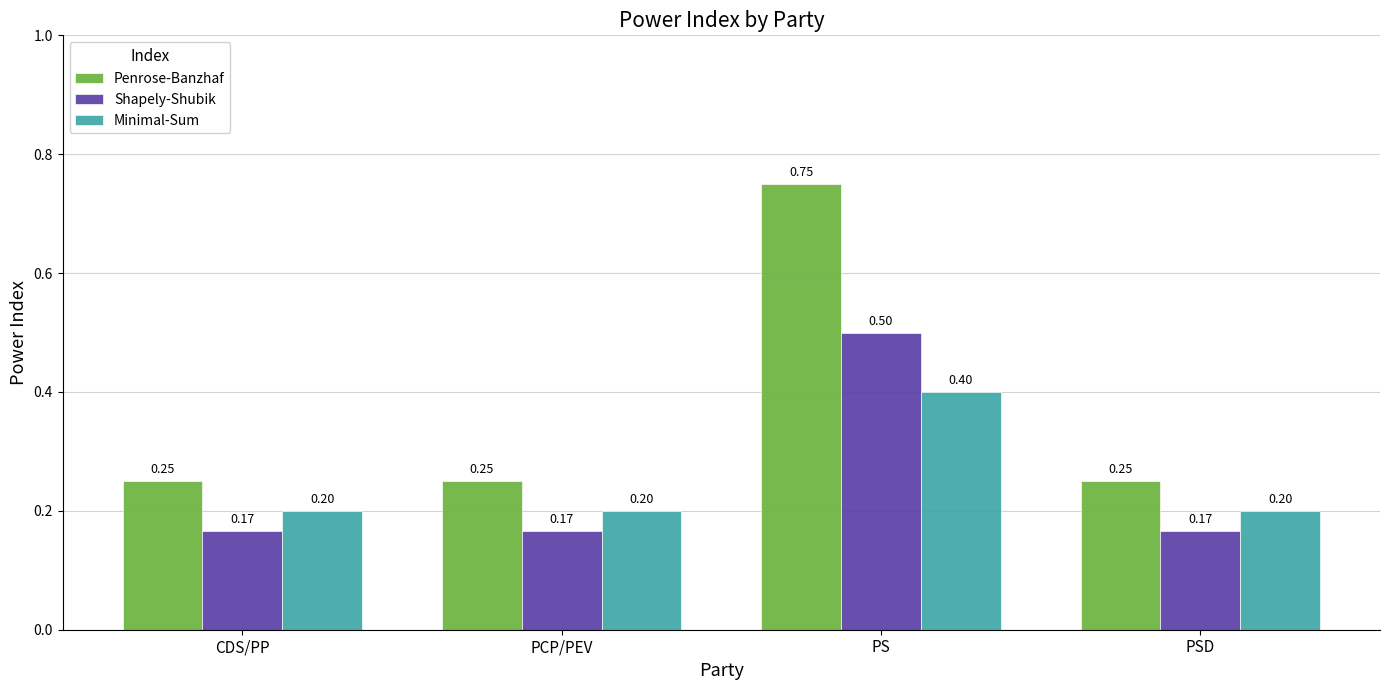

How many Penrose-Banzhaf values are between 0 and 1?

4